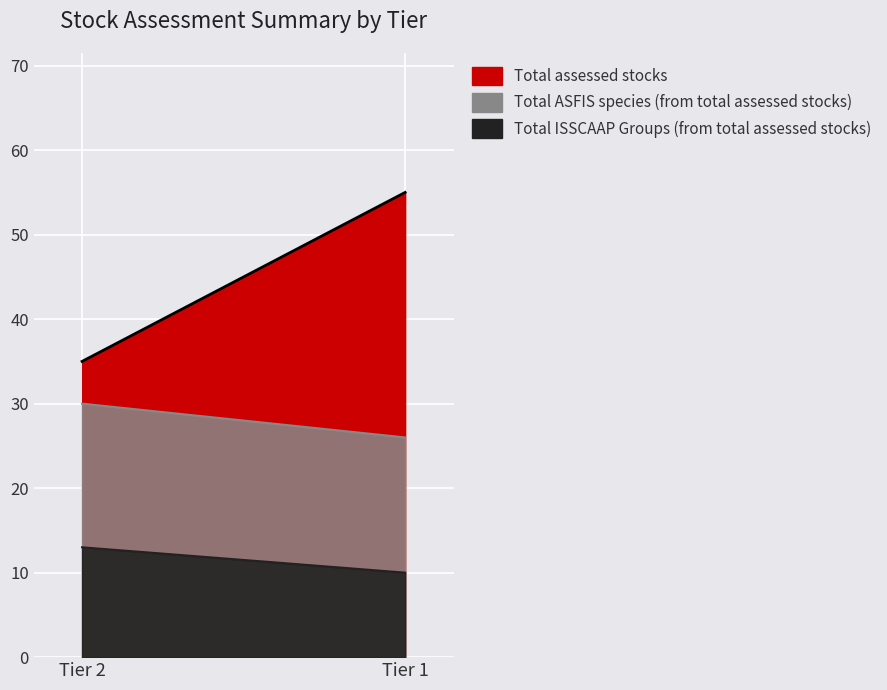

How many Total ISSCAAP Groups (from total assessed stocks) values are between 10 and 13?

2